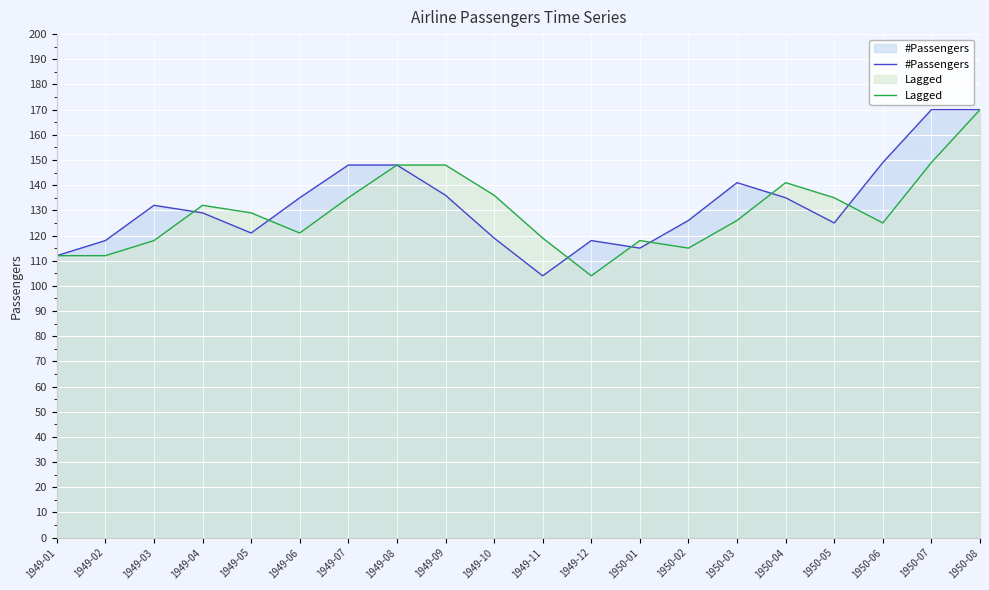

At which category does #Passengers reach its first local peak?

1949-03